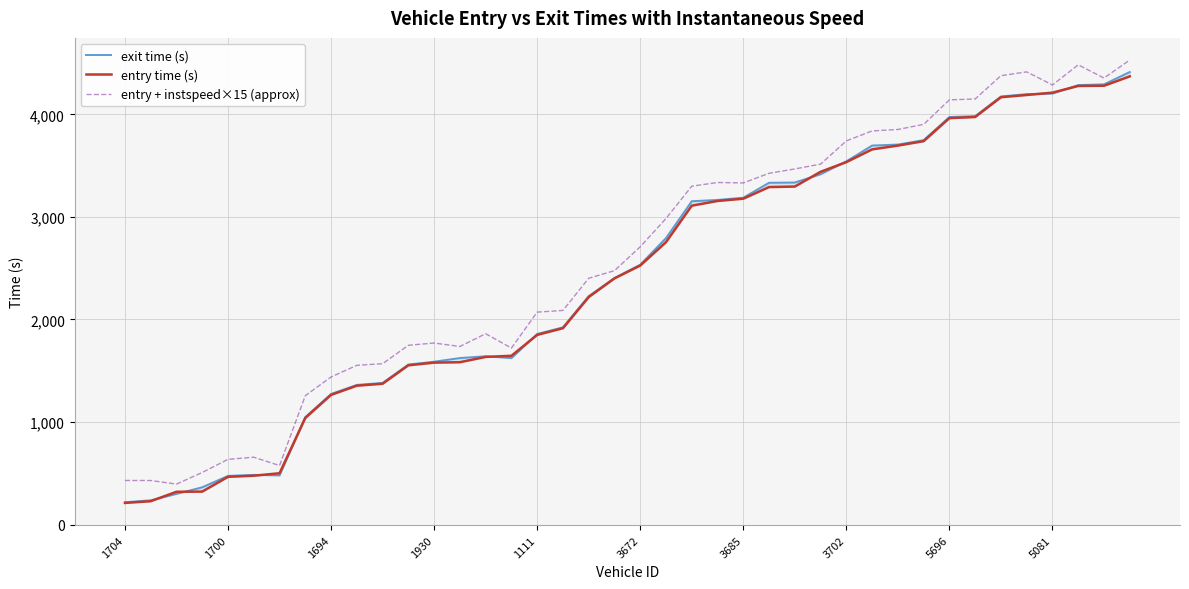

Which series has the largest total across all categories?

entry + instspeed×15 (approx)